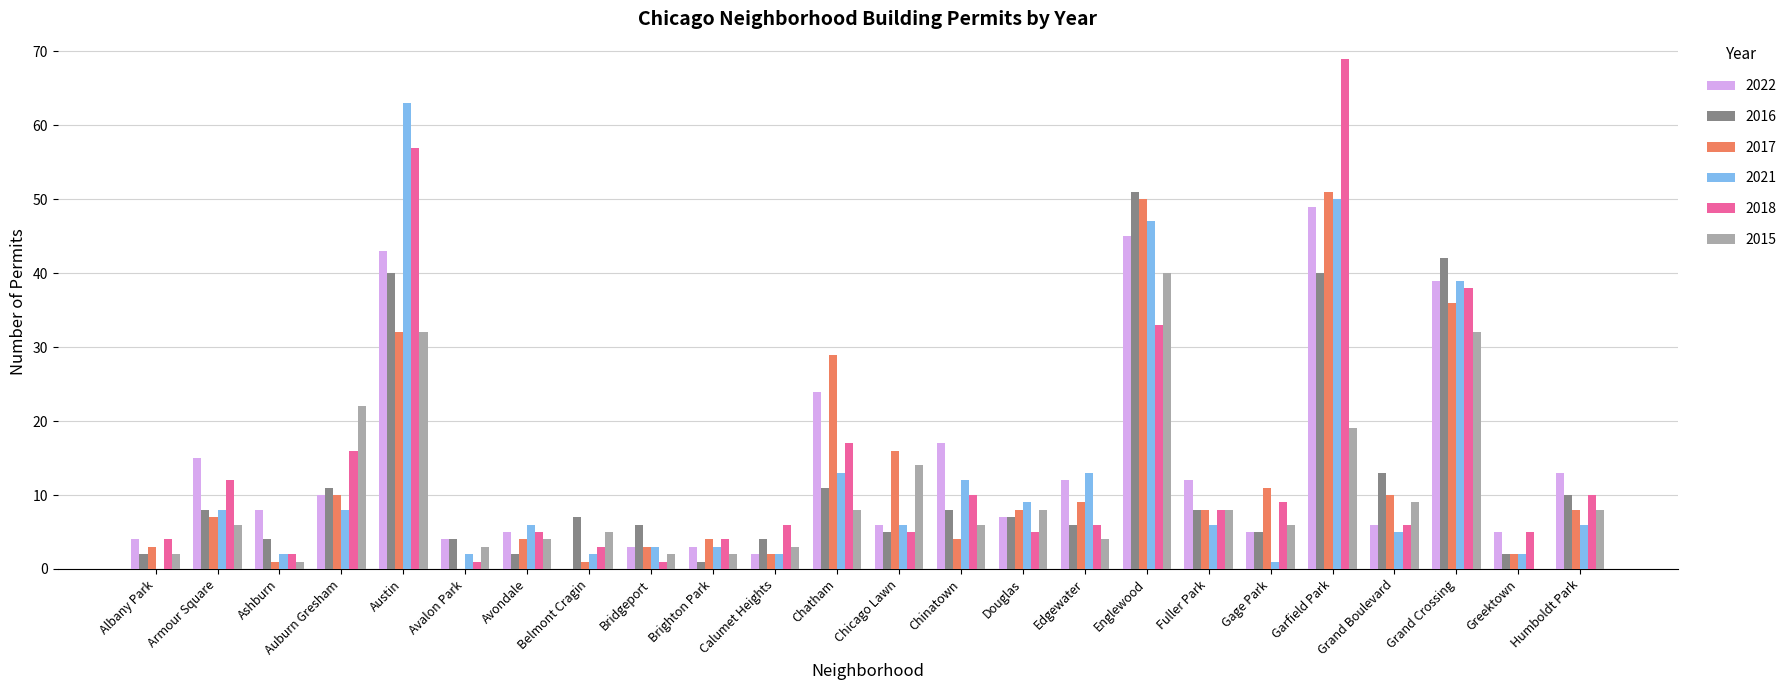

What is the greatest value displayed?

69